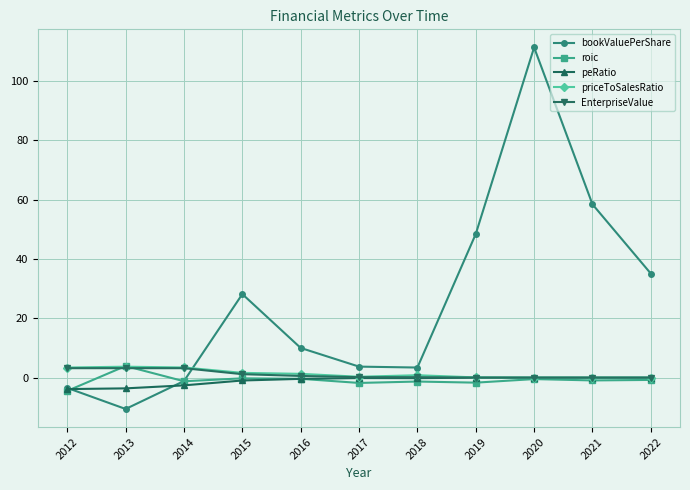

What is the sum of the peRatio values at 2014 and 2022?

-2.6